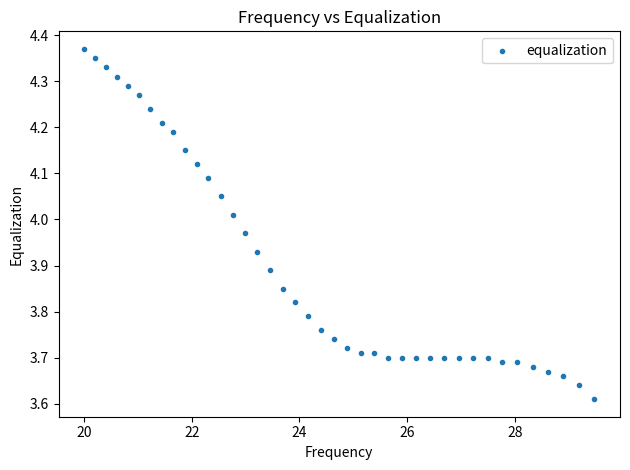

What is the range of X values (max minus min)?

9.5